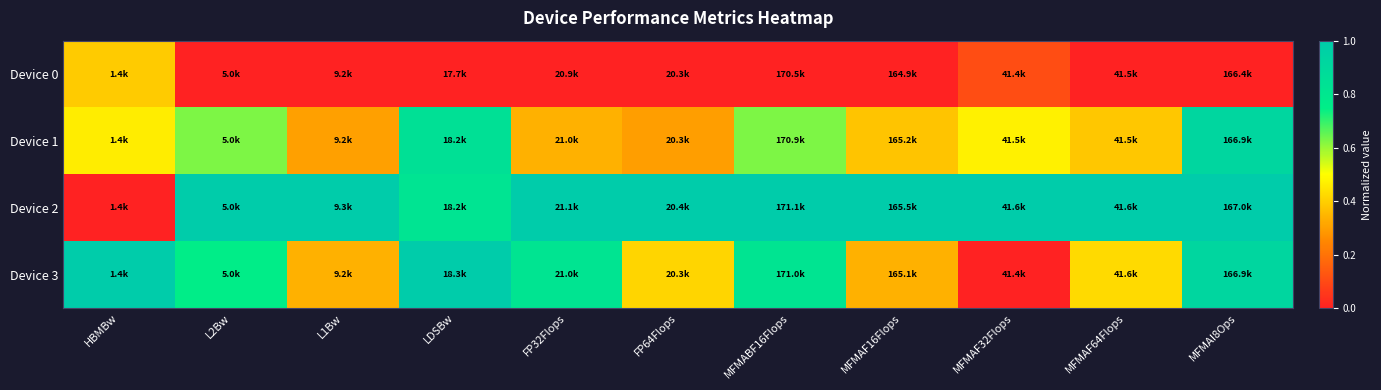

What is the spread (max minus min) of values at MFMABF16Flops?

1.0